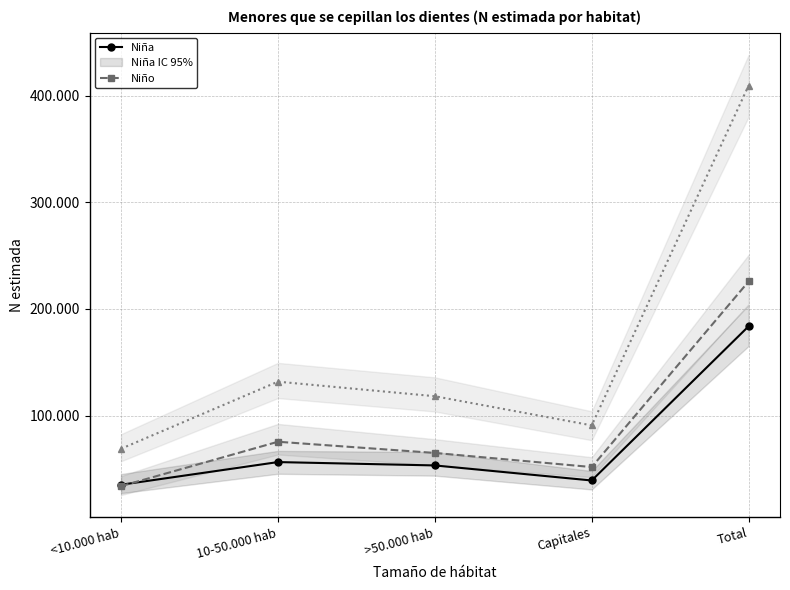

True or false: Total and Niño cross at least once.

False